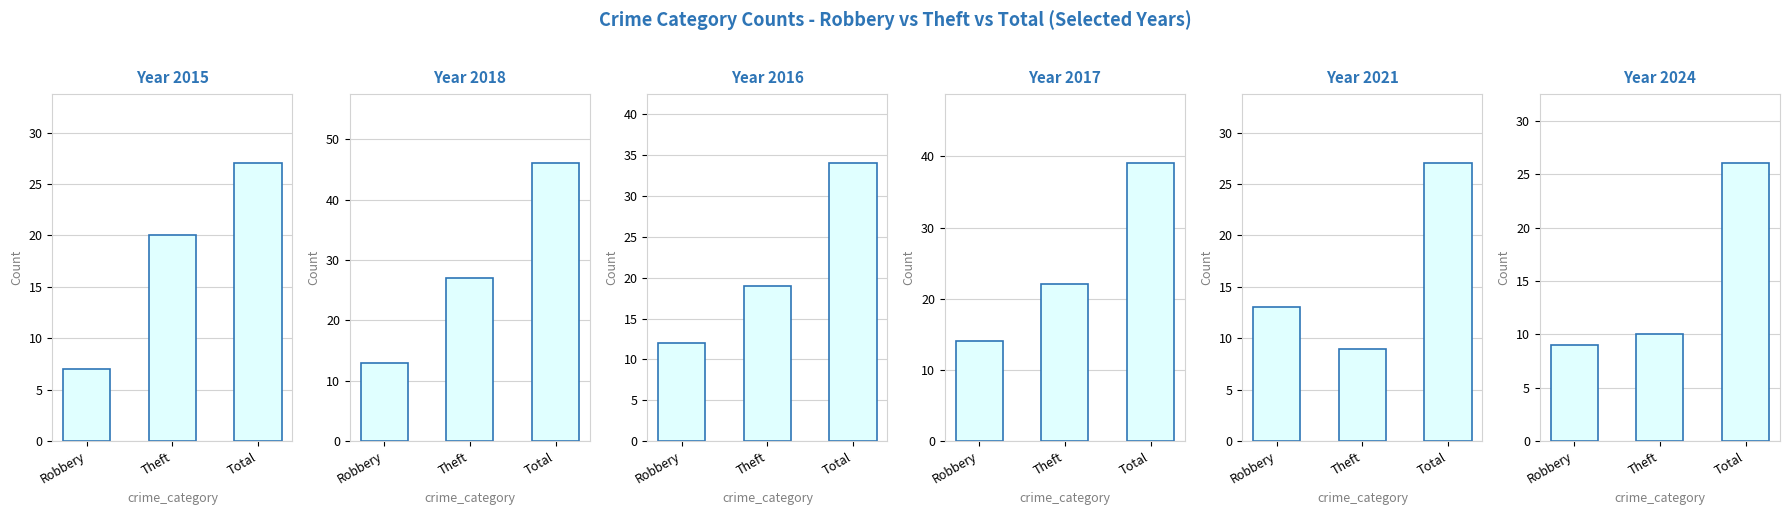

True or false: 2024 has a value of 10 at Theft.

True